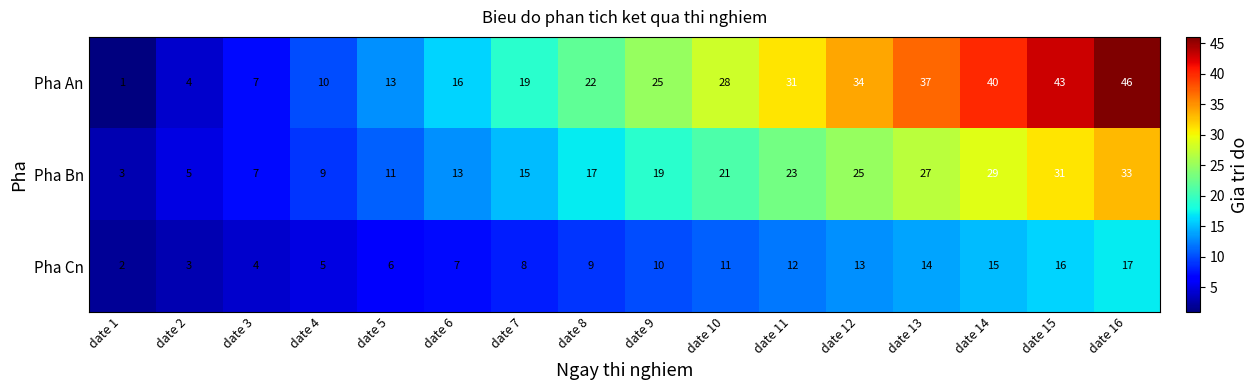

Which label corresponds to the smallest value in the chart?

date 1